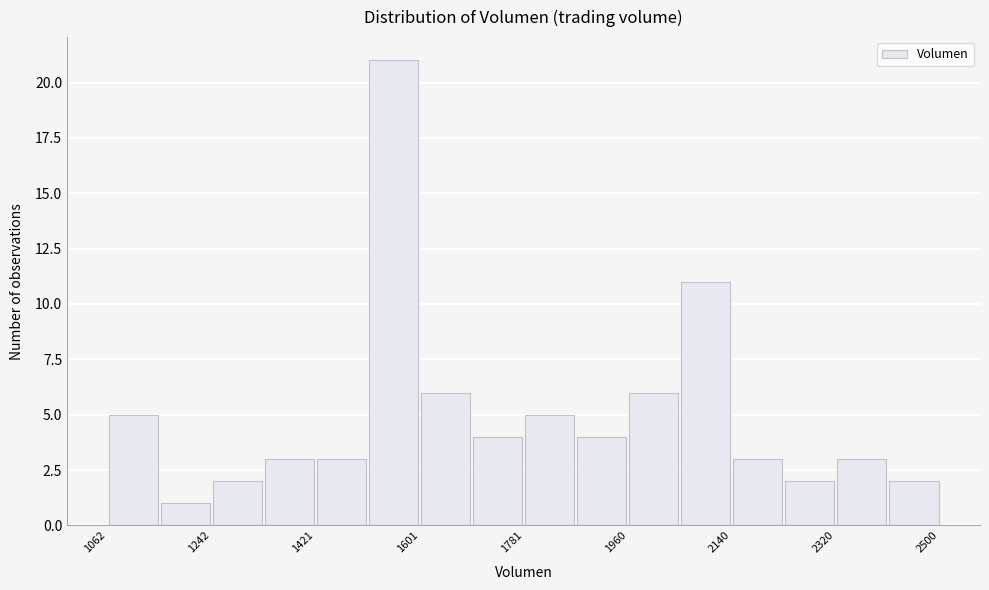

Which range on the x-axis has the tallest bar?

1520 to 1600